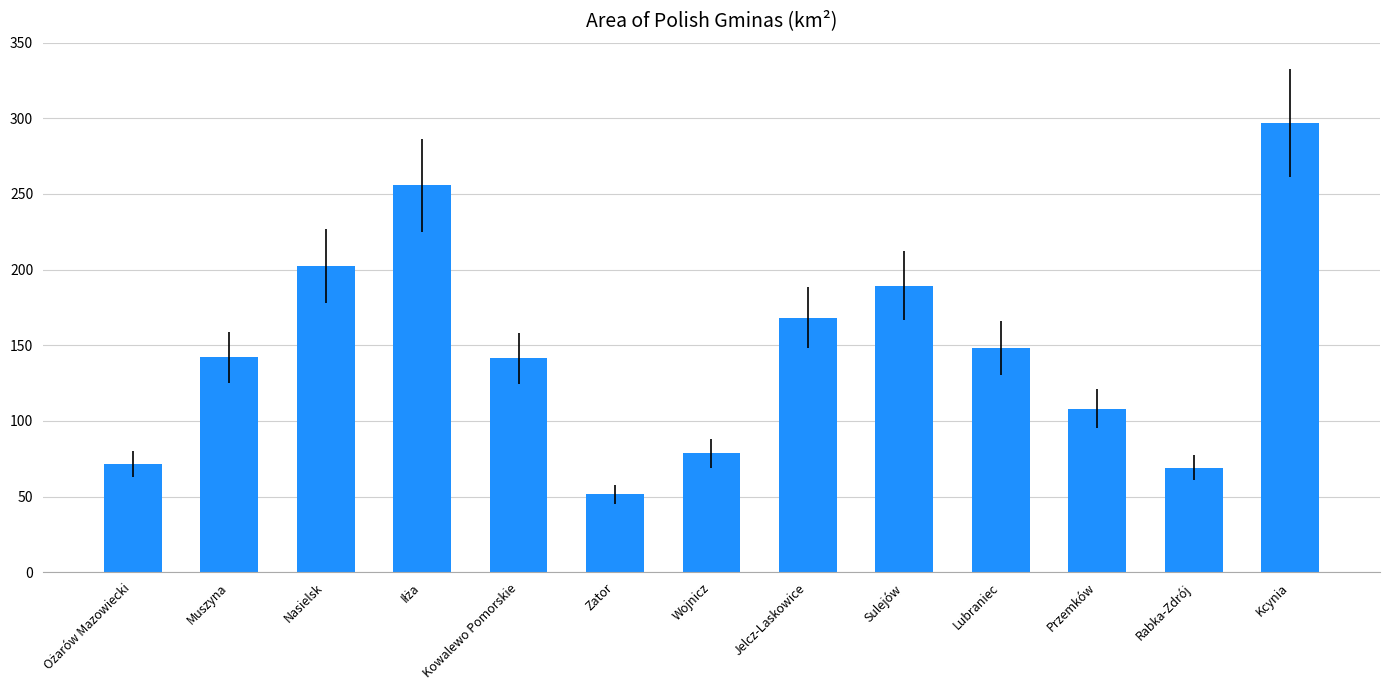

The value at Rabka-Zdrój is 69.0. True or false?

True